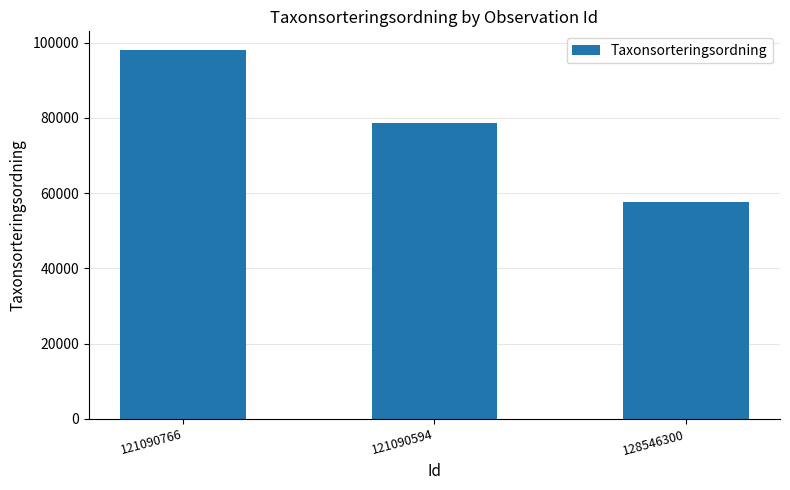

How many bars are there in total?

3